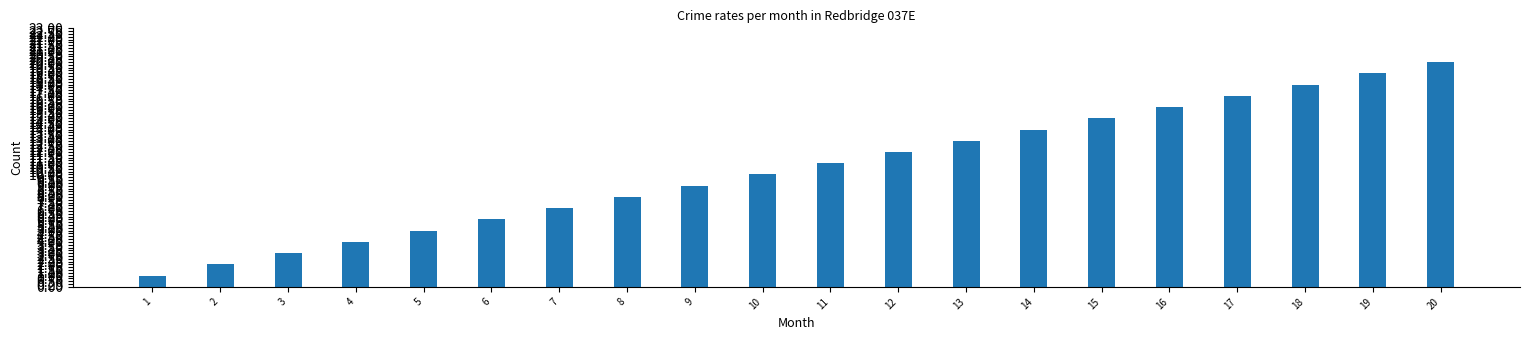

At which category does the chart reach its peak across all series?

20